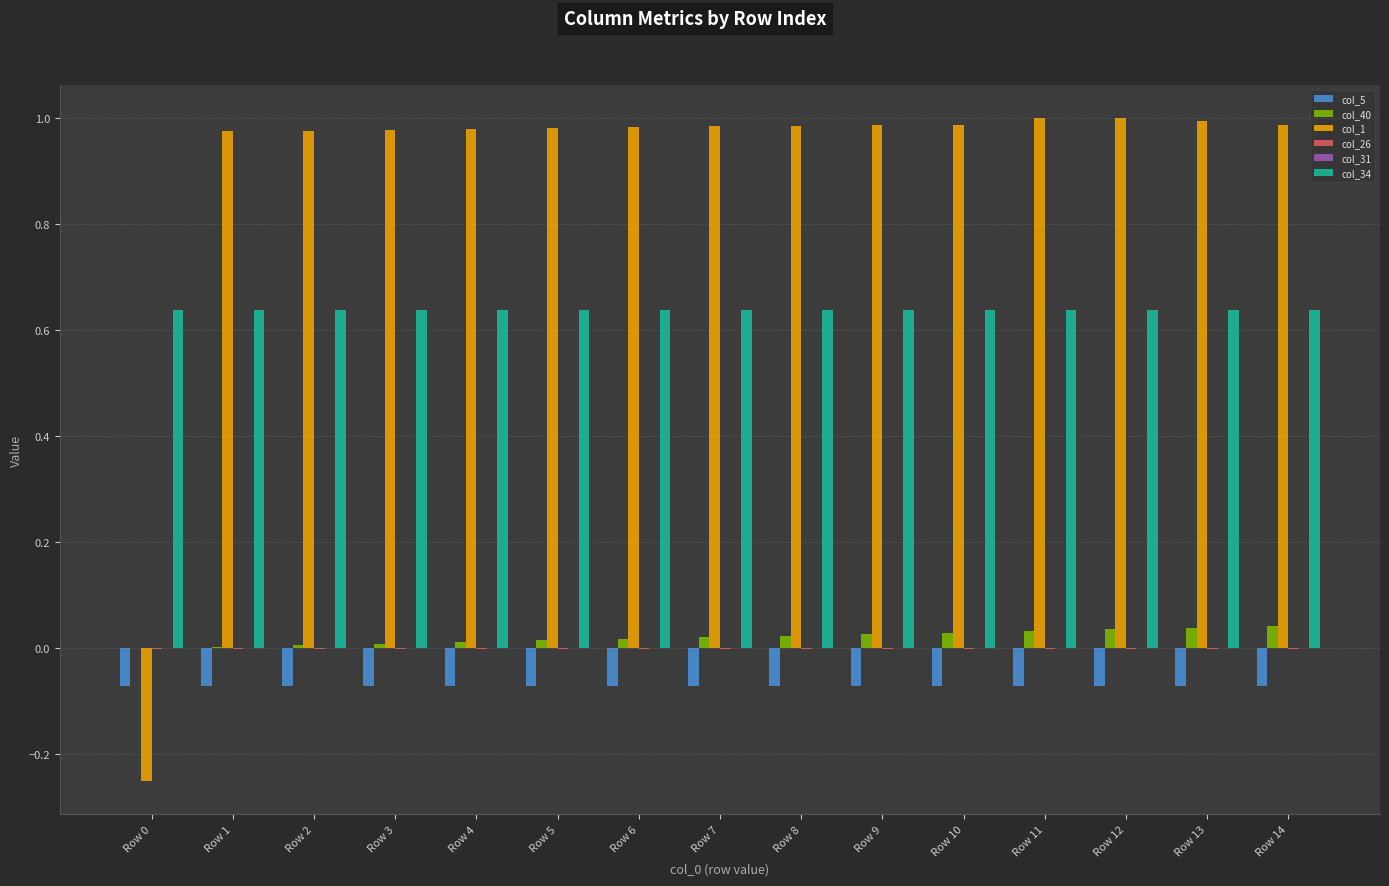

What is the total value across all series at Row 0?

0.3